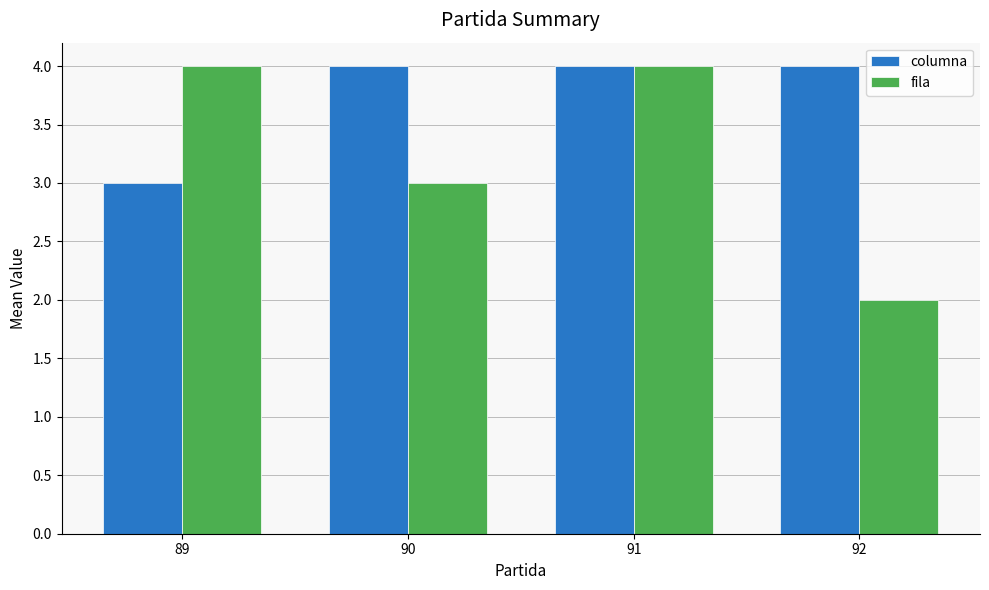

Which series has the largest range (max minus min)?

fila